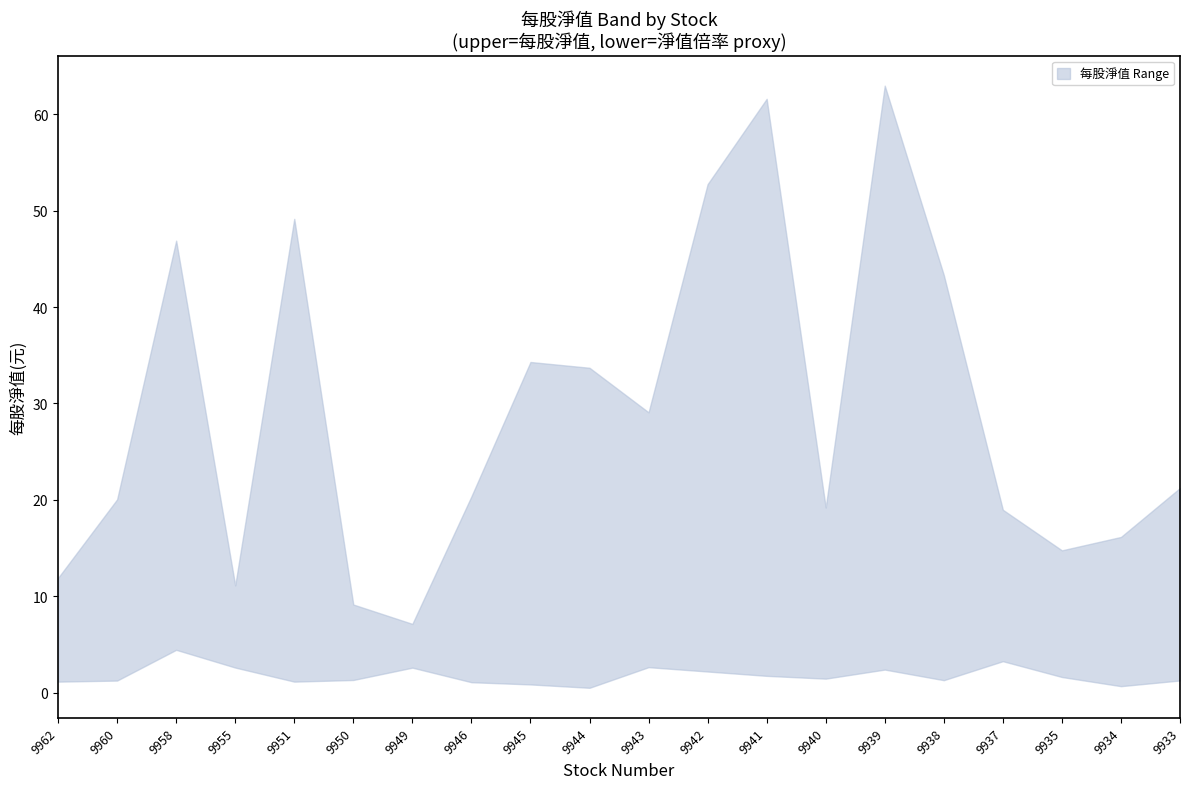

Reading left to right, transcribe all the data shown in this chart.

9962=6.5	9960=10.7	9958=25.7	9955=6.9	9951=25.1	9950=5.2	9949=4.9	9946=10.7	9945=17.6	9944=17.1	9943=15.9	9942=27.5	9941=31.7	9940=10.3	9939=32.7	9938=22.3	9937=11.1	9935=8.2	9934=8.4	9933=11.2